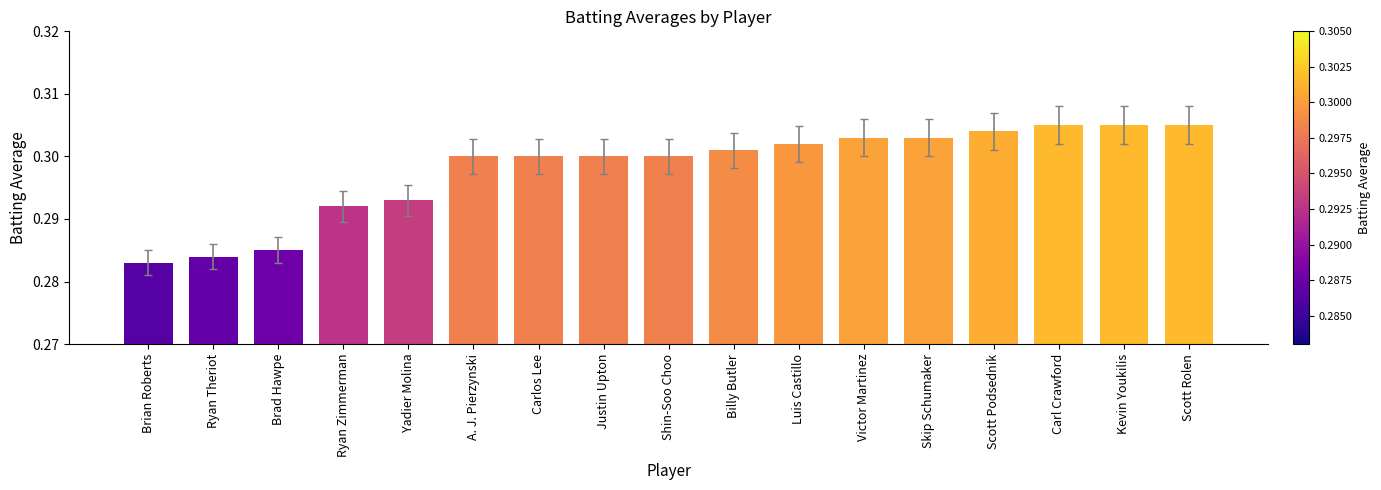

What is the label of the 14th bar from the right?

Ryan Zimmerman